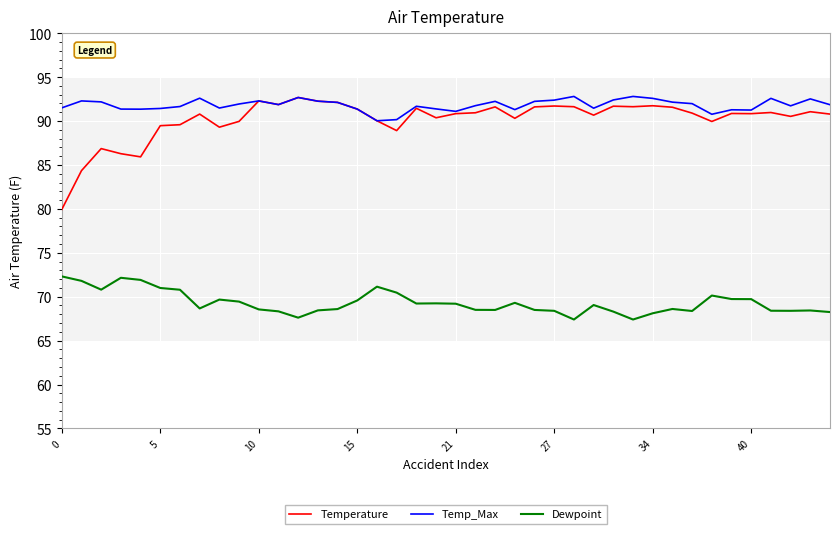

True or false: Dewpoint and Temperature cross at least once.

False